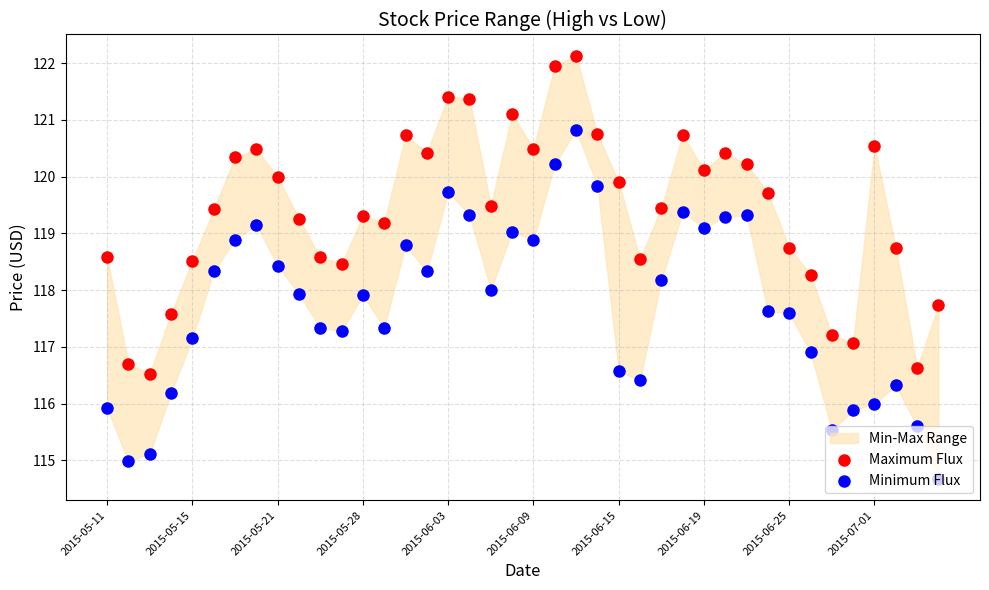

Which series contains the lowest Y value?

Minimum Flux